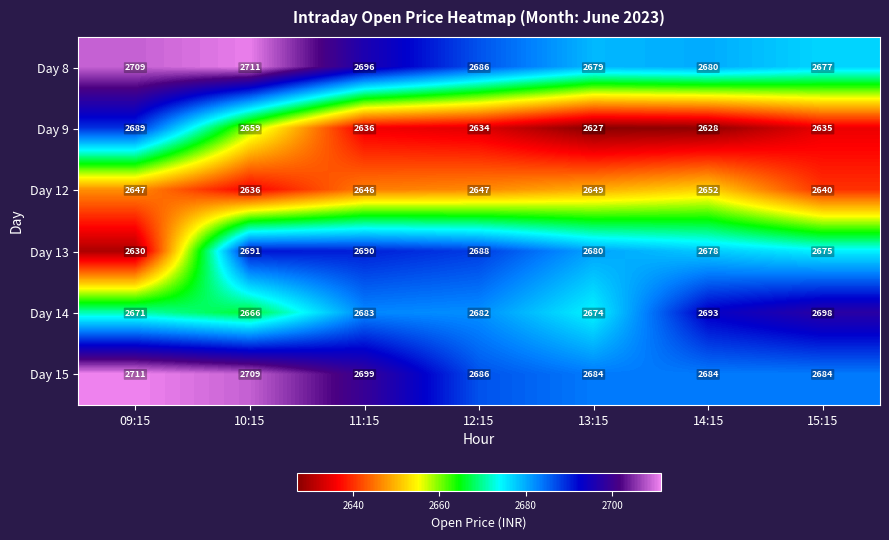

Which category has the lowest value in the Day 12 series?

10:15